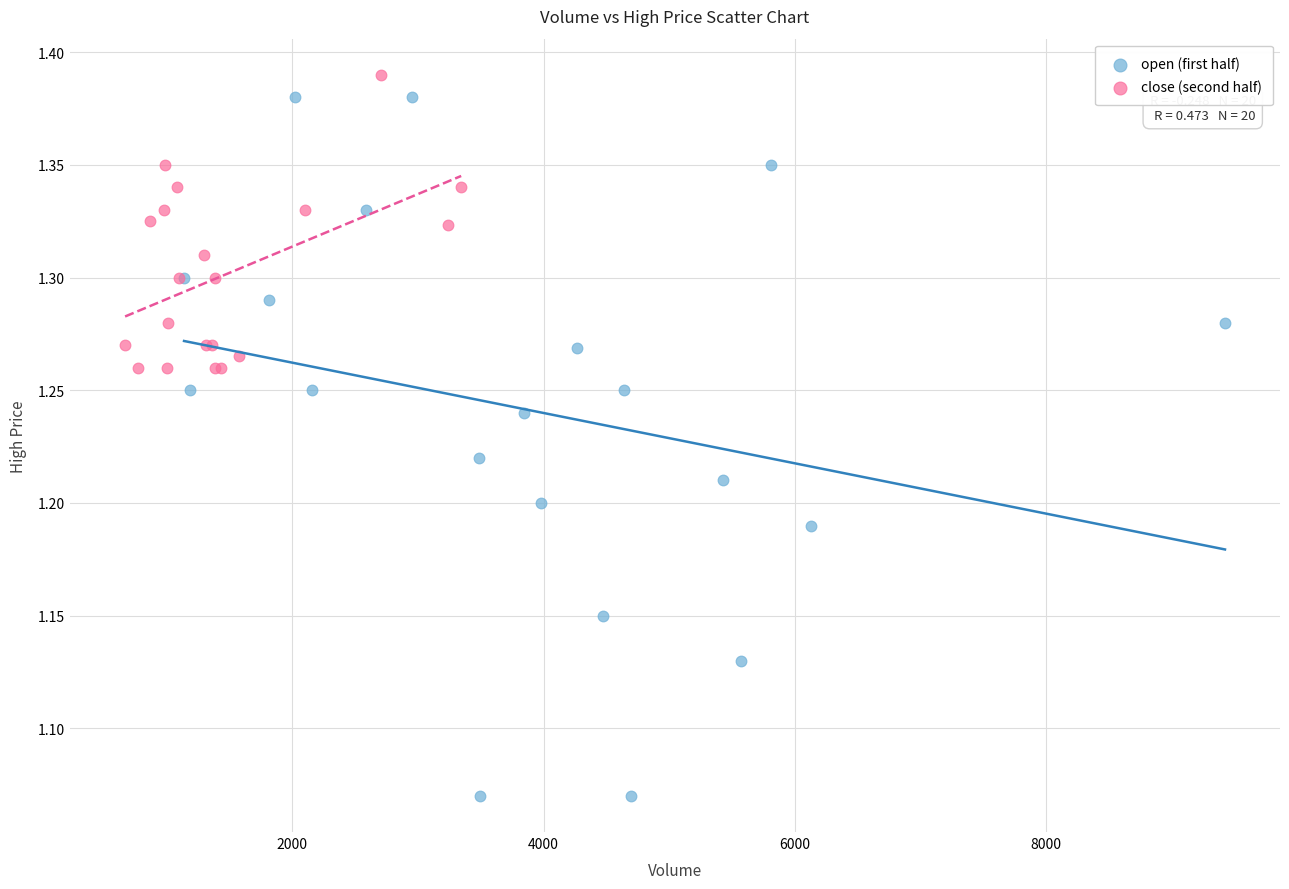

Which series contains the lowest Y value?

open (first half)